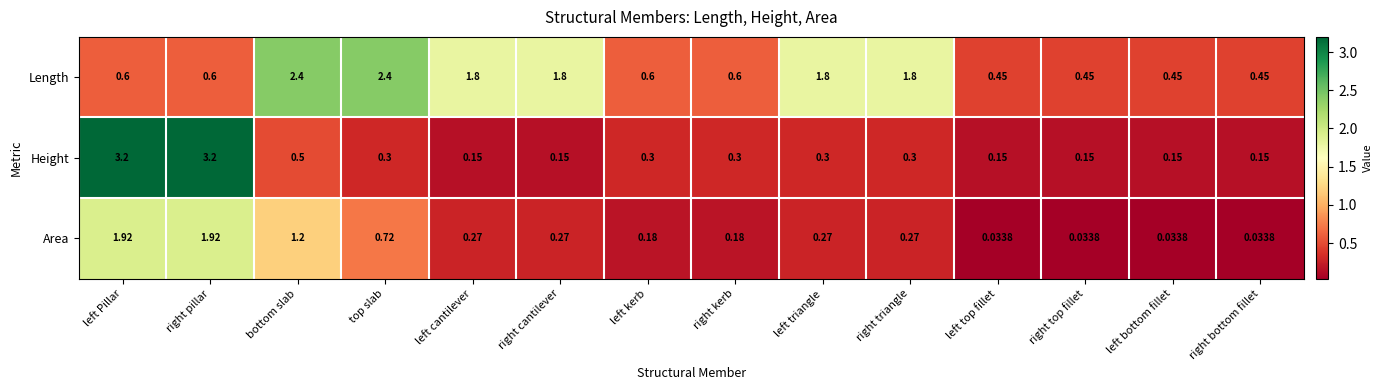

List the series in order of their overall mean, lowest first.

Area, Height, Length